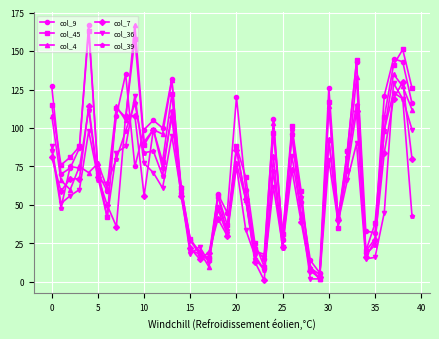

True or false: col_39 has more than 2 interior local peaks.

True